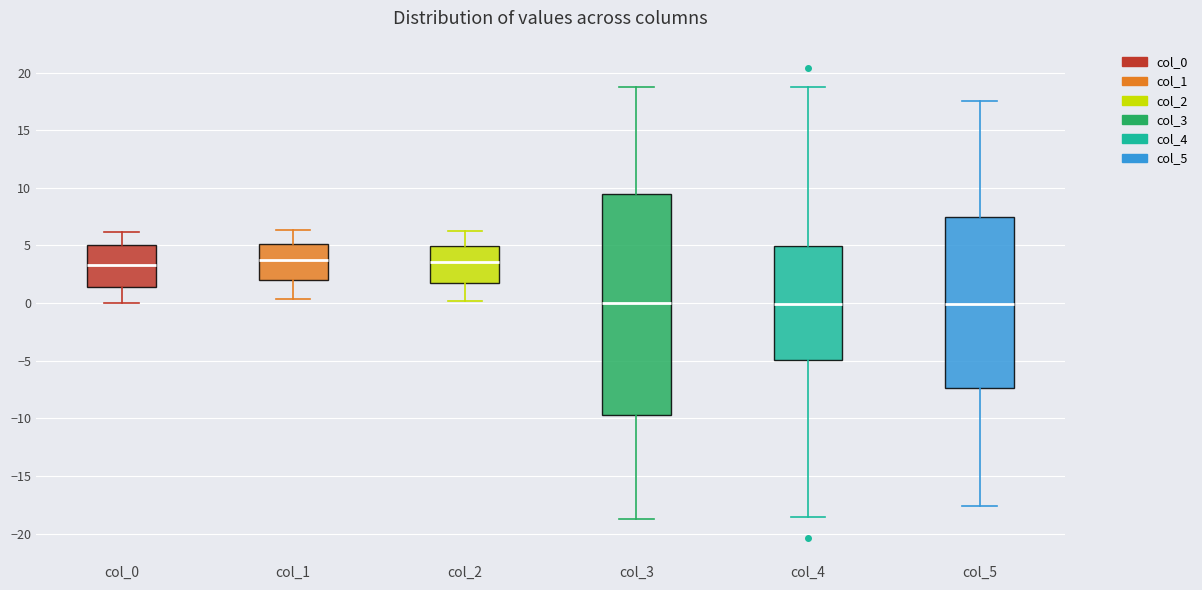

Reading left to right, transcribe this box plot: for each box, give where its median line is, the range the box spans, and where its two whiskers end, as read against the y-axis. The values are not printed on the chart, so give them approximately, as read against the axis.

col_0: median 3.5, box 1.5 to 5.0, whiskers 0.0 to 6.0
col_1: median 3.5, box 2.0 to 5.0, whiskers 0.5 to 6.5
col_2: median 3.5, box 2.0 to 5.0, whiskers 0.0 to 6.5
col_3: median 0.0, box -9.5 to 9.5, whiskers -18.5 to 18.5
col_4: median 0.0, box -5.0 to 5.0, whiskers -18.5 to 18.5
col_5: median 0.0, box -7.5 to 7.5, whiskers -17.5 to 17.5